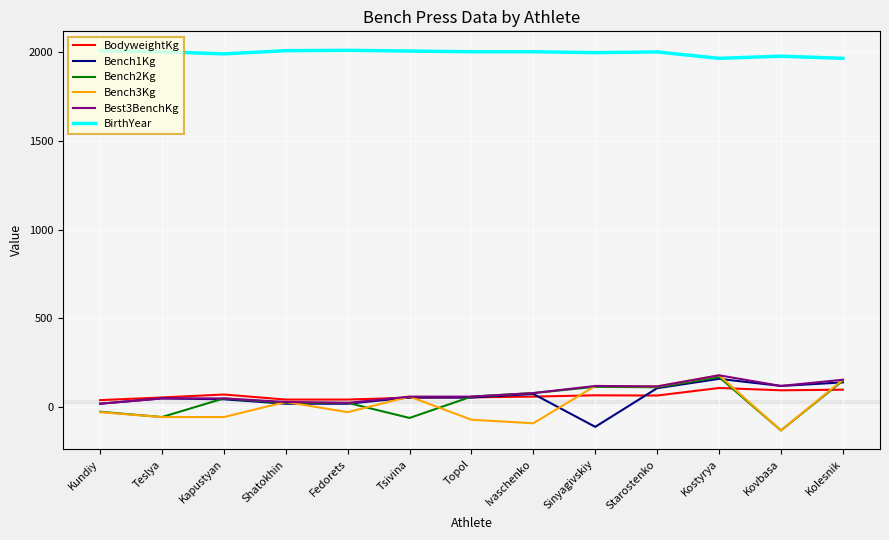

What is the difference between the maximum and minimum values in the Best3BenchKg series?

160.0